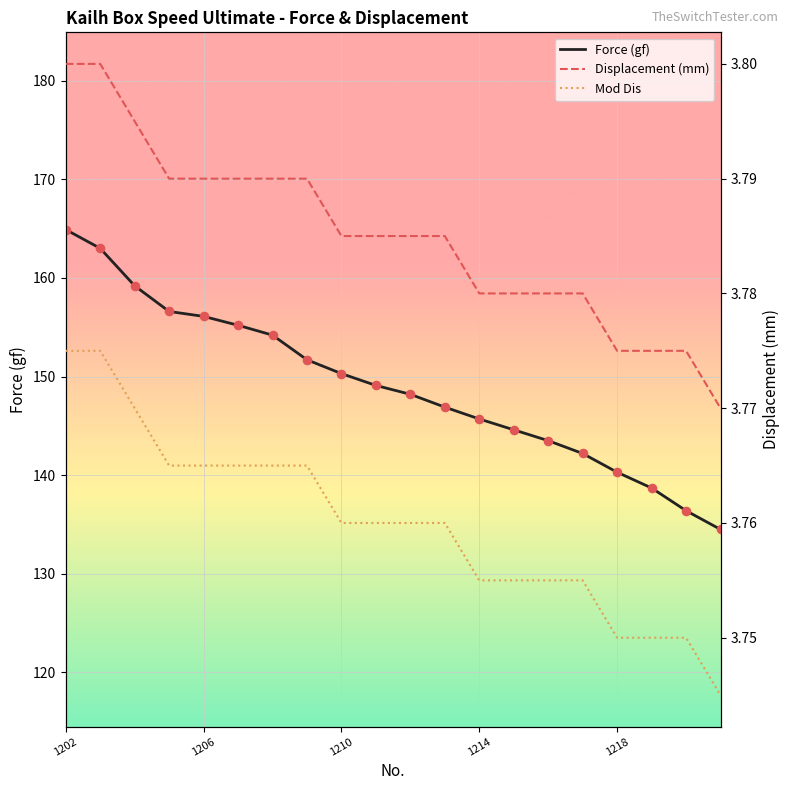

Is the value of Displacement (mm) at 5 greater than the value of Mod Dis at 9?

Yes